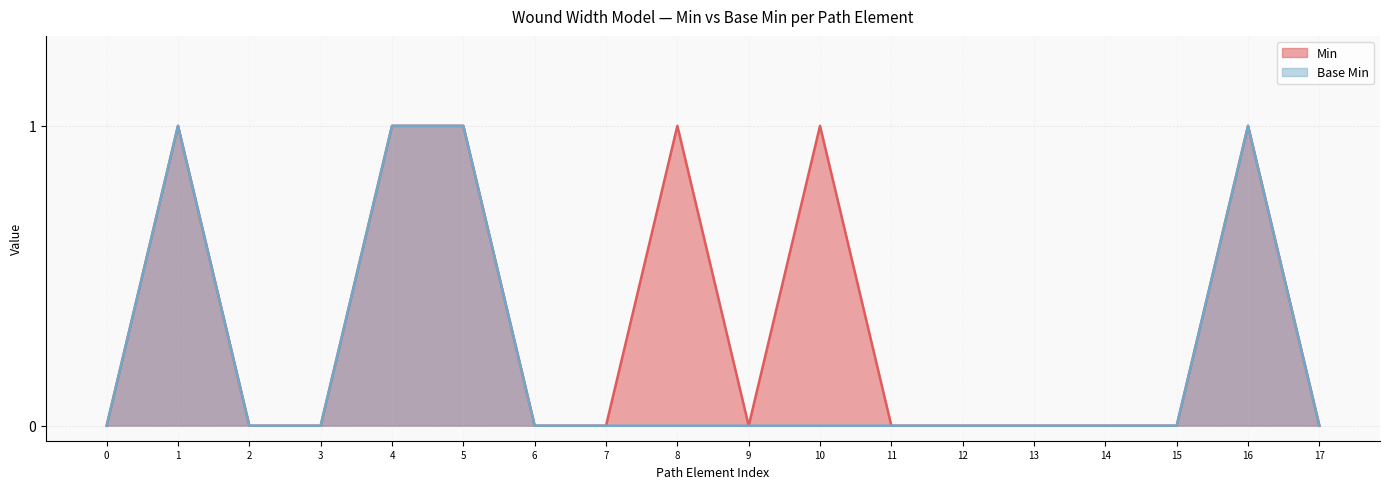

What are all the series names shown in the legend?

Min, Base Min